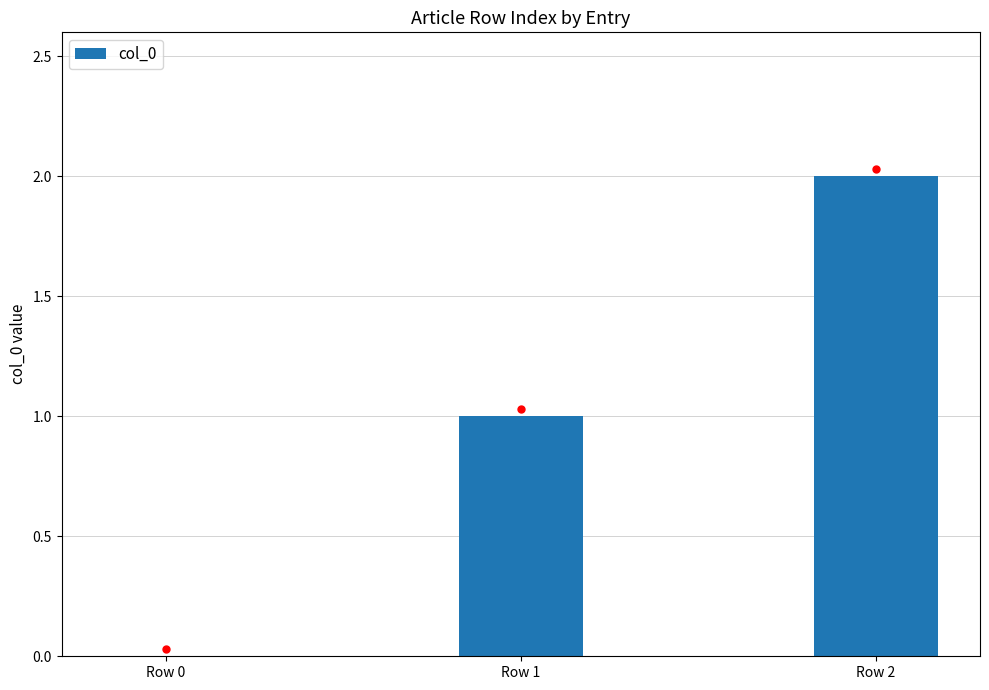

Is it true that the value at Row 1 is 1?

True